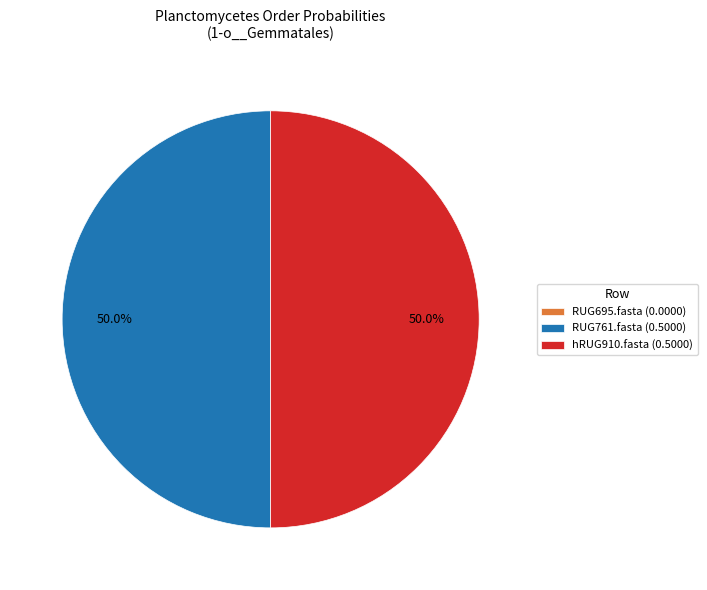

Is the sum of RUG761.fasta (0.5000) and hRUG910.fasta (0.5000) greater than half?

Yes